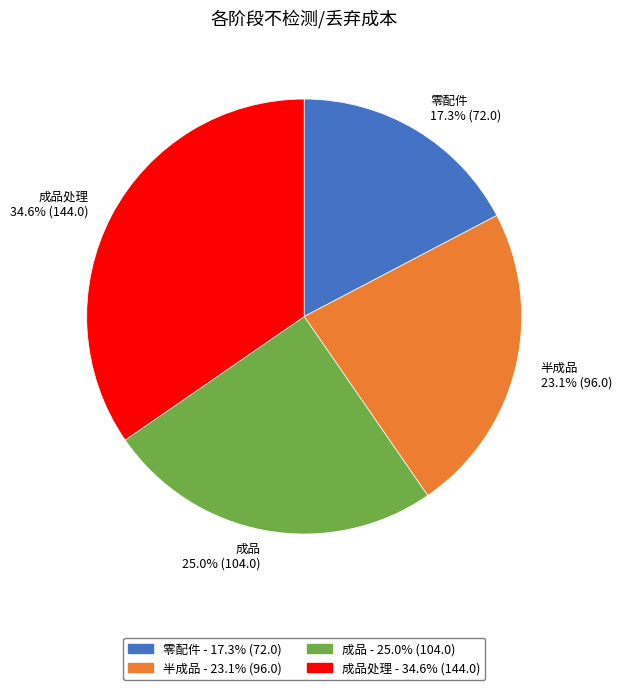

What portion of the pie excludes 半成品?

76.9%